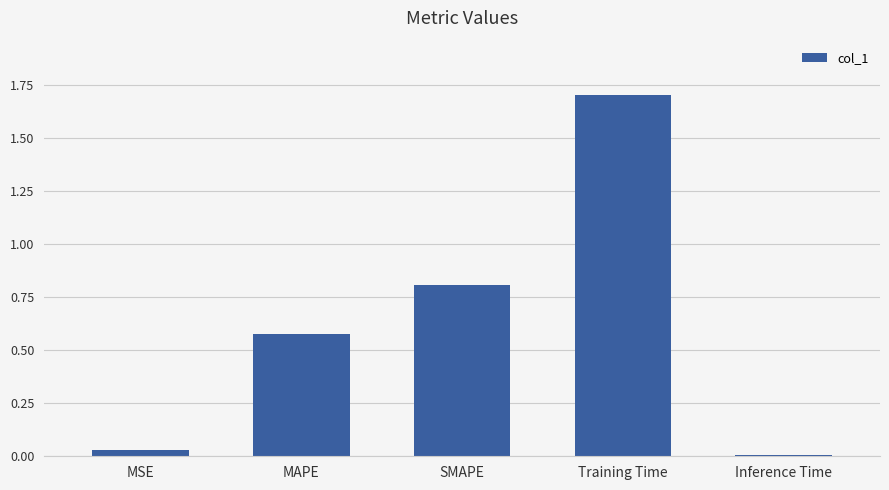

Rank the categories by value from highest to lowest.

Training Time, SMAPE, MAPE, MSE, Inference Time